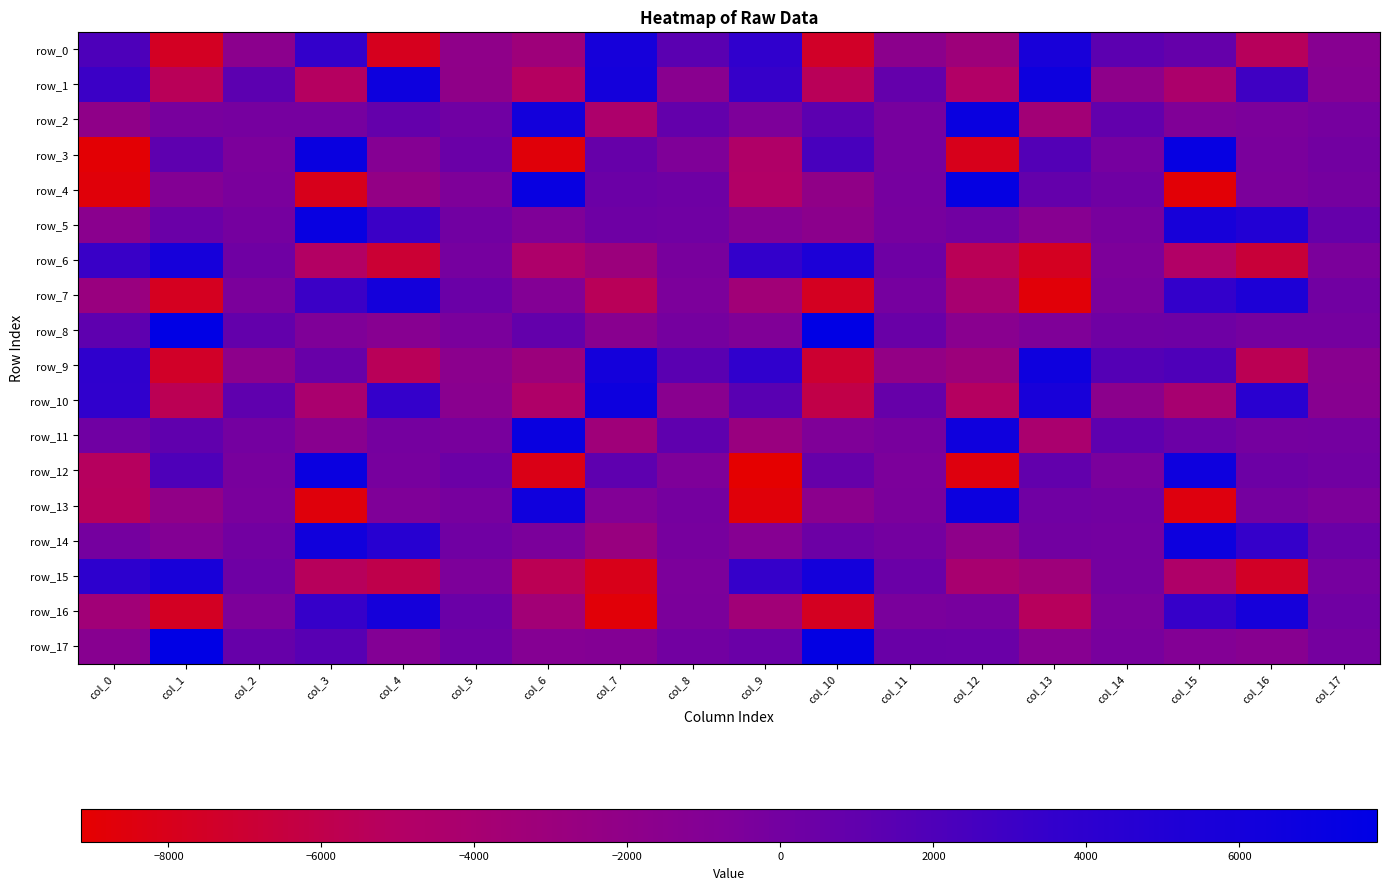

Reading left to right, transcribe all the data shown in this chart.

row_0: 2075.0	-7668.6	-1649.2	3534.4	-7884.7	-1968.3	-3254.4	5896.7	1349.1	3785.1	-7463.3	-1684.2	-3176.8	5805.1	1273.3	754.9	-5315.0	-1275.4
row_1: 3083.5	-5443.0	1262.2	-5128.4	6669.0	-2062.6	-5107.8	6101.1	-1508.2	3328.7	-5499.3	814.4	-4866.9	6645.2	-1894.1	-4408.5	2892.3	-1143.0
row_2: -2053.1	-312.2	-186.1	-188.0	787.9	162.0	6184.9	-4471.4	859.8	-546.7	1291.1	-231.5	6938.1	-3531.6	965.8	-752.1	-480.6	-198.7
row_3: -8929.0	1169.6	-481.8	6987.5	-1165.3	479.1	-8744.1	689.9	-716.9	-4727.3	2312.9	-217.4	-8001.3	1715.8	-164.4	7225.1	-405.7	53.9
row_4: -8687.7	-1043.6	-407.3	-8002.5	-2320.7	-666.7	7094.4	399.0	289.7	-4893.1	-2066.2	-194.0	7307.7	784.0	245.0	-8835.0	-458.5	-139.5
row_5: -1584.1	487.2	-116.4	7041.9	3038.1	54.6	-721.1	310.0	158.8	-1084.0	-1685.0	-267.6	79.1	-1324.1	-324.4	5844.6	4944.5	719.9
row_6: 3229.2	5890.2	204.2	-4979.7	-6917.7	-184.4	-4569.2	-3055.0	-312.1	3516.9	5439.9	262.6	-5523.4	-7748.9	-574.9	-4884.7	-6720.5	-454.6
row_7: -2853.1	-7766.0	-448.1	3064.9	6098.4	479.5	-959.7	-5451.1	-479.3	-3512.3	-7707.3	-152.1	-4044.3	-8773.0	-405.7	3495.5	5294.6	99.0
row_8: 1164.9	7713.7	869.9	-710.5	-1320.1	-365.1	901.6	-1427.9	-85.7	-778.4	7796.8	576.3	-1491.4	-722.1	209.1	300.0	-81.2	-100.6
row_9: 3889.3	-7447.0	-1802.6	626.1	-5447.7	-1641.9	-2995.8	6036.9	1349.3	3776.1	-7055.6	-2324.7	-3109.9	6544.1	1677.9	2025.2	-5660.4	-1454.2
row_10: 3767.8	-5618.5	1090.3	-4220.6	3444.8	-1501.0	-4649.6	6646.5	-1473.7	1420.4	-6139.1	665.3	-5148.6	5689.6	-1688.0	-4009.3	4330.0	-1376.2
row_11: 186.5	1019.5	-38.4	-1427.5	-115.6	-332.7	6995.8	-3287.6	1112.5	-2802.9	-721.4	-318.2	6524.3	-4213.1	1119.8	420.0	-81.5	-14.2
row_12: -5236.1	1984.0	-296.9	6882.9	-271.1	422.1	-8159.1	1152.2	-655.8	-9144.0	668.6	-513.5	-8493.0	940.6	-408.0	6557.5	366.0	113.7
row_13: -5271.8	-2184.0	-343.0	-8675.7	-721.3	-214.7	6452.3	-885.7	-113.1	-8703.2	-1661.7	-460.9	6725.5	186.1	37.7	-8548.2	-117.3	-604.7
row_14: -93.3	-1053.0	-9.0	6335.7	4528.0	150.7	-461.1	-2729.7	-267.6	-1247.4	319.4	-32.8	-1915.8	-9.3	-24.5	6655.1	3408.3	482.9
row_15: 3995.2	5785.4	311.4	-5340.6	-6010.4	-550.8	-5608.8	-8078.7	-482.1	3388.1	6071.8	511.2	-4092.0	-3237.9	-134.1	-4692.7	-7490.4	-191.7
row_16: -3457.3	-7667.7	-562.9	3319.3	5988.6	494.4	-3571.5	-8771.9	-450.4	-3498.5	-7717.5	-387.7	-263.9	-5304.1	-441.9	3346.9	5925.3	159.5
row_17: -1366.7	7714.8	680.2	1472.4	-979.9	206.5	-1191.8	-1053.3	39.3	498.5	7497.3	567.3	460.2	-1303.8	-329.2	-989.5	-1389.0	-119.9